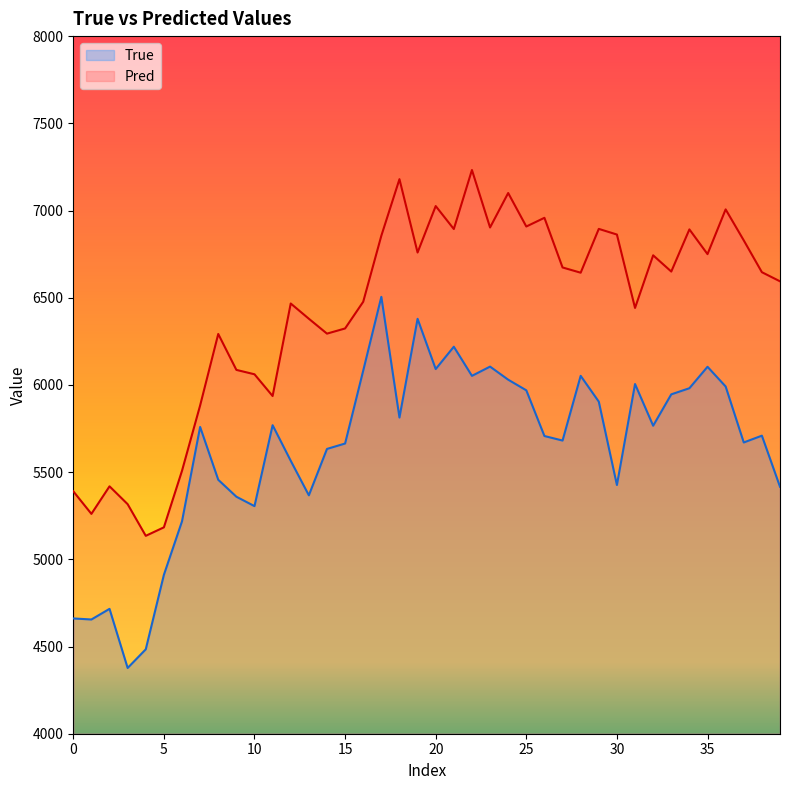

True or false: True and Pred intersect in this chart.

False